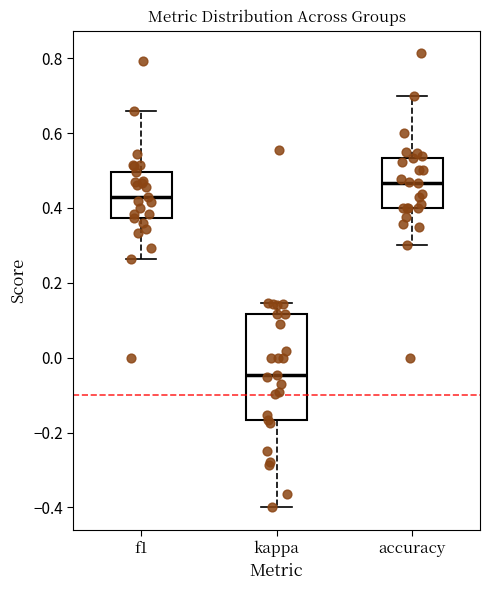

Comparing the boxes themselves (not the whiskers), which one is the tallest?

kappa